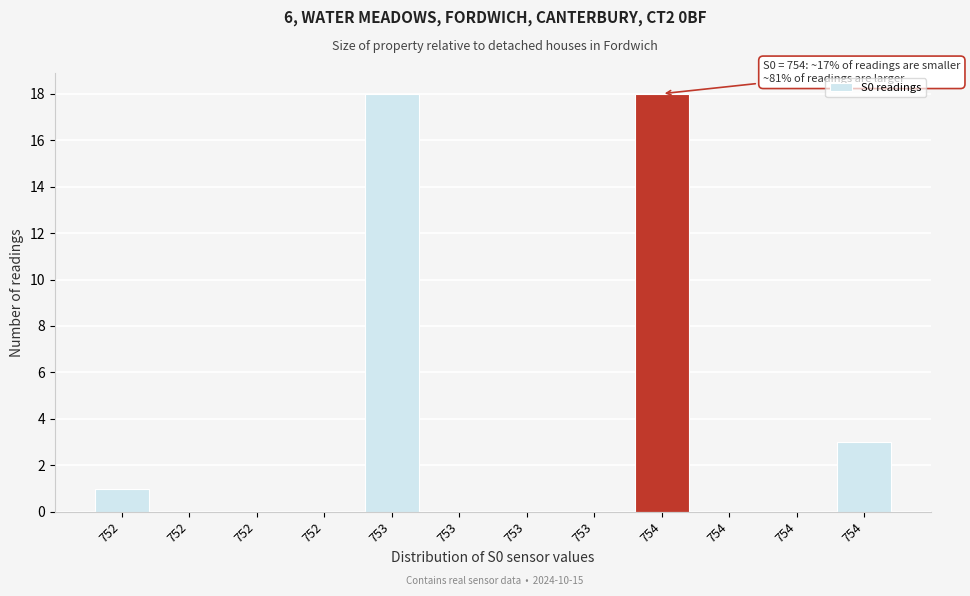

Count the number of data series in this chart.

1